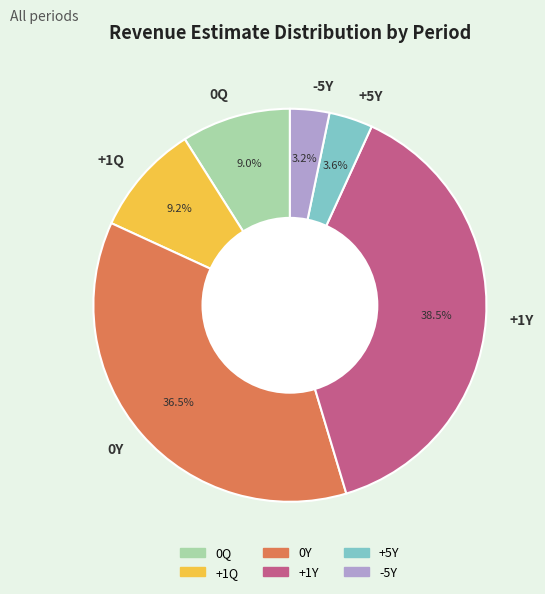

What is the largest slice in the pie chart?

+1Y